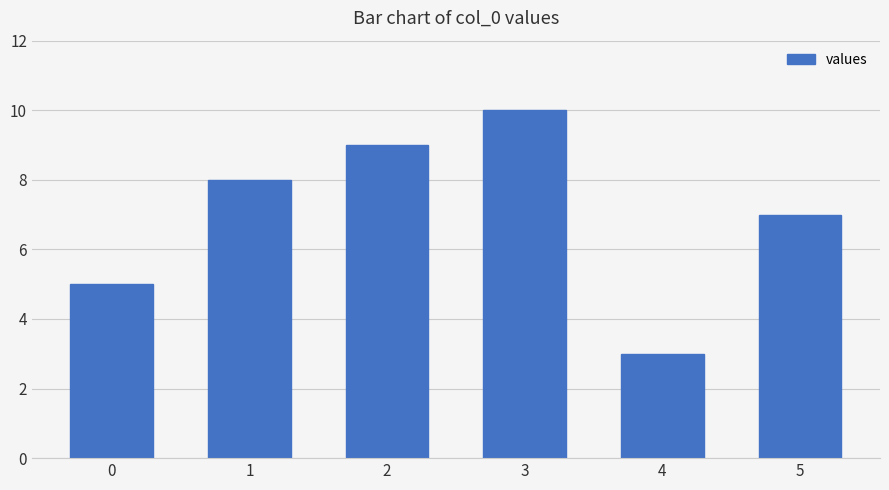

Is it true that the value at 3 is 10?

True